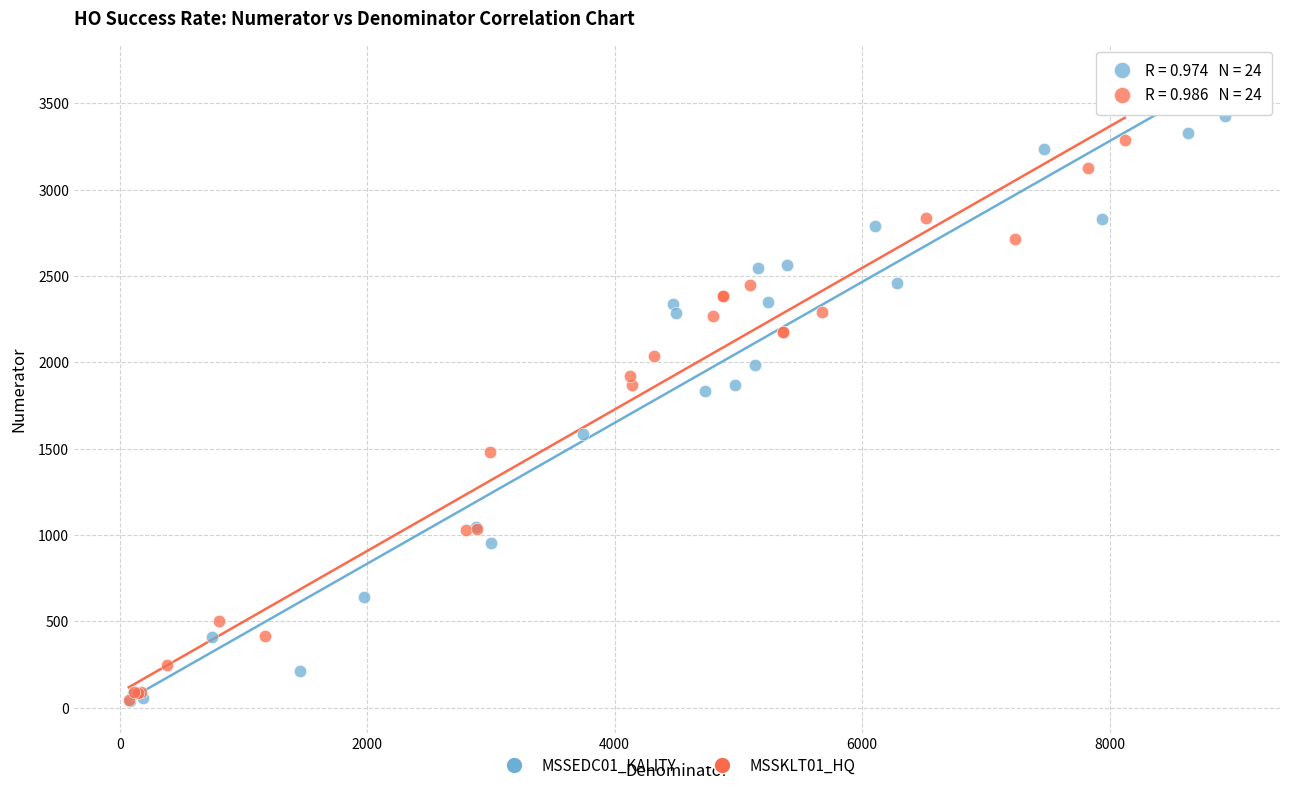

Which series has the widest spread of Y values?

MSSEDC01_KALITY